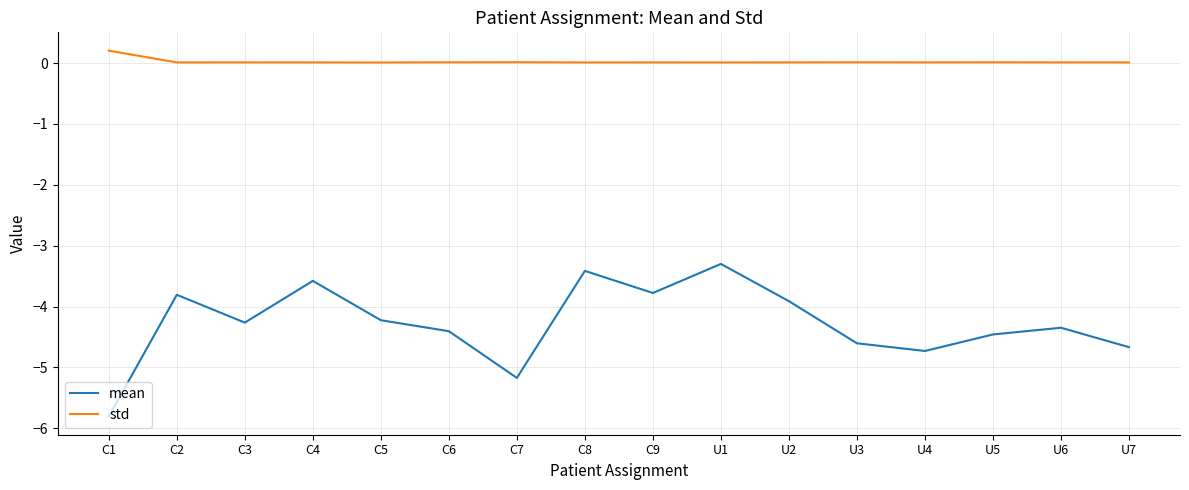

Which series has the widest spread of values?

mean